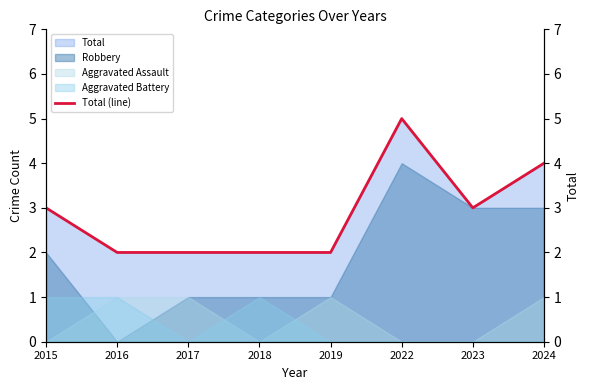

At which category does the data reach its first local peak?

2022